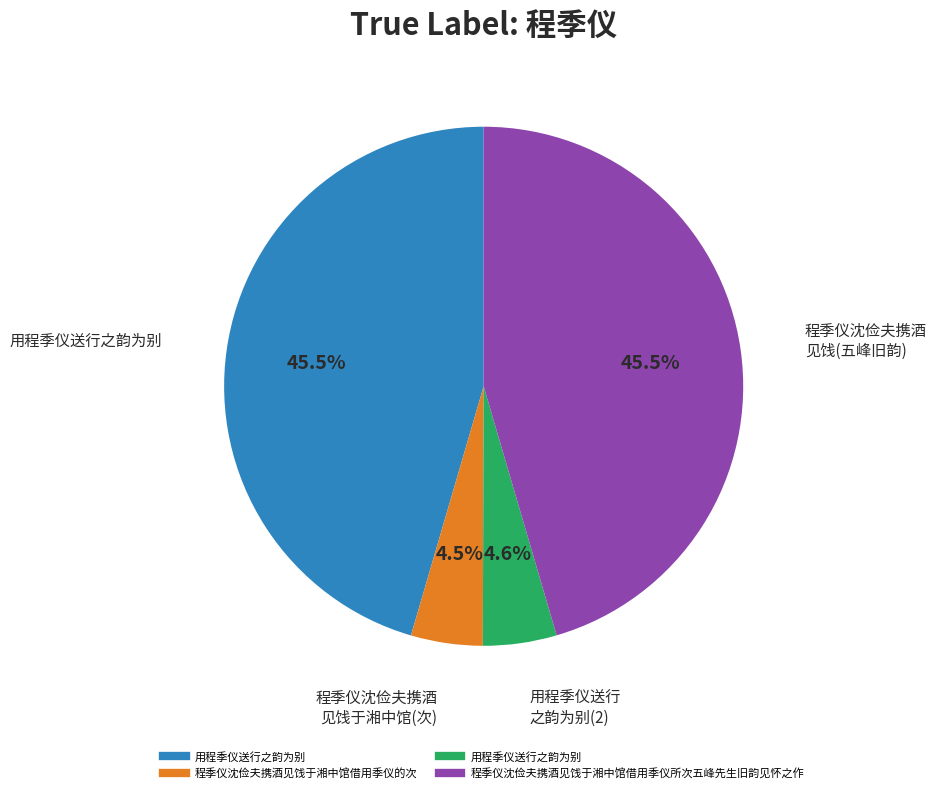

To the nearest percent, what is the average slice percentage?

25%